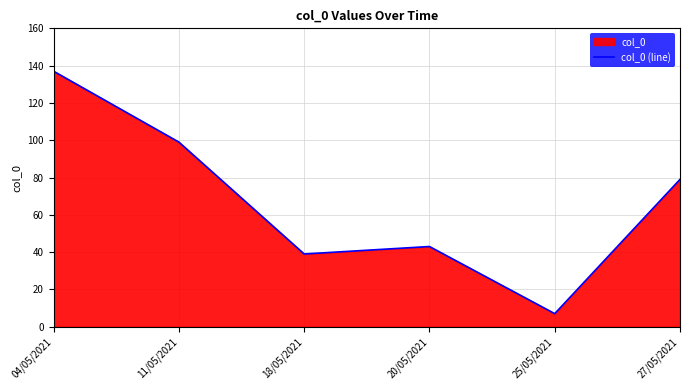

Does the chart display data point markers on the line(s)?

No